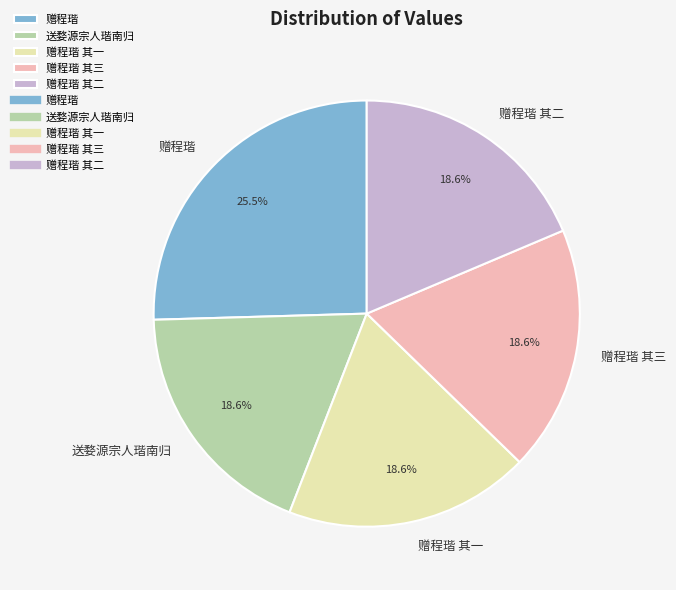

Is it true that 赠程瑎 其二 is 28% of the pie?

False